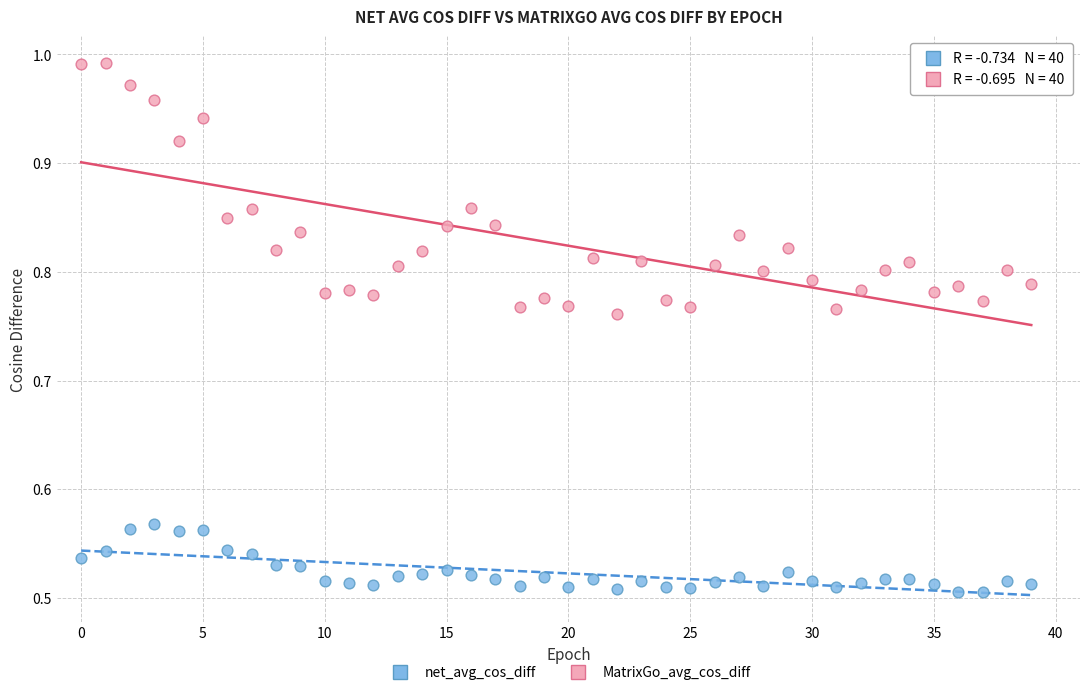

Which series contains the highest Y value?

MatrixGo_avg_cos_diff